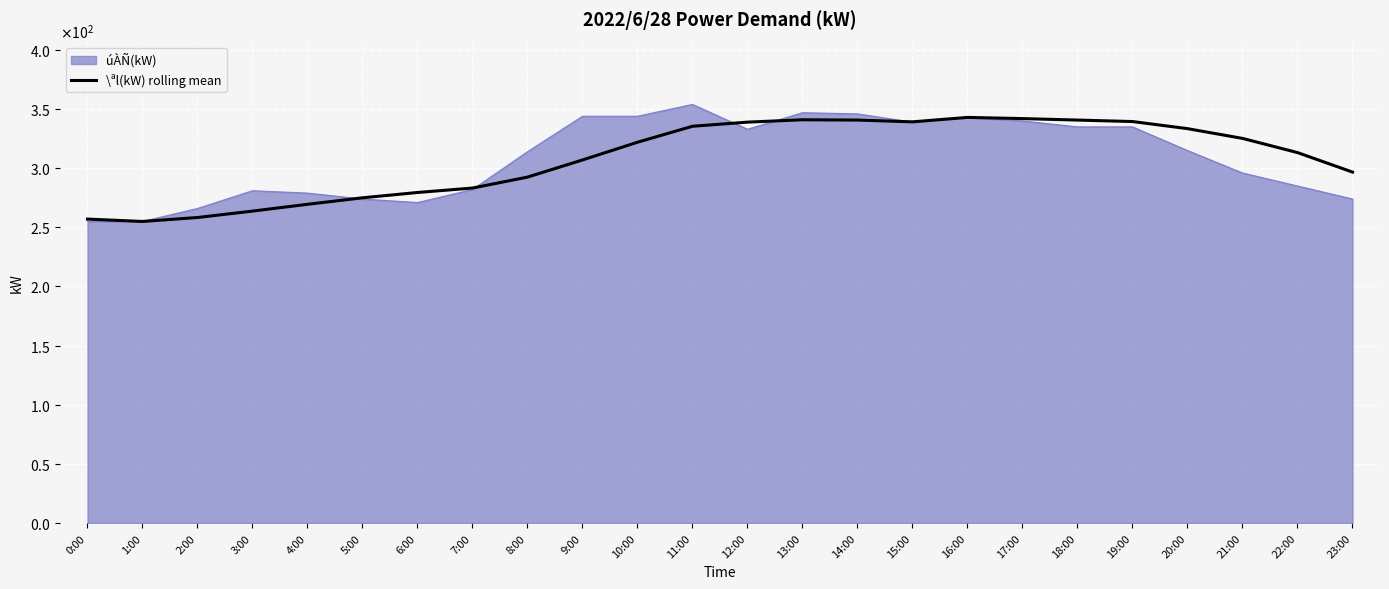

Does the chart display data point markers on the line(s)?

No